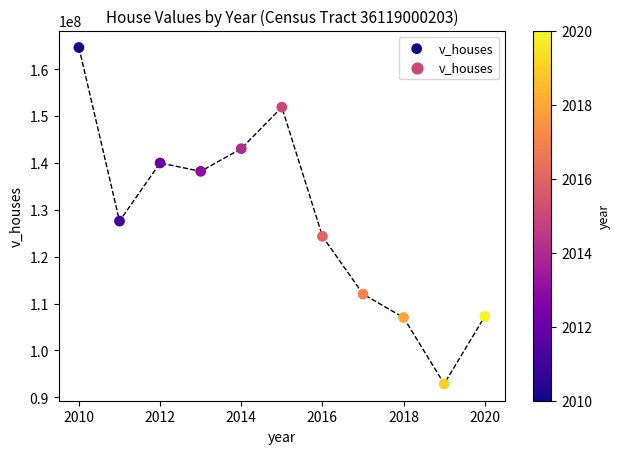

What is the average Y value?

128094582